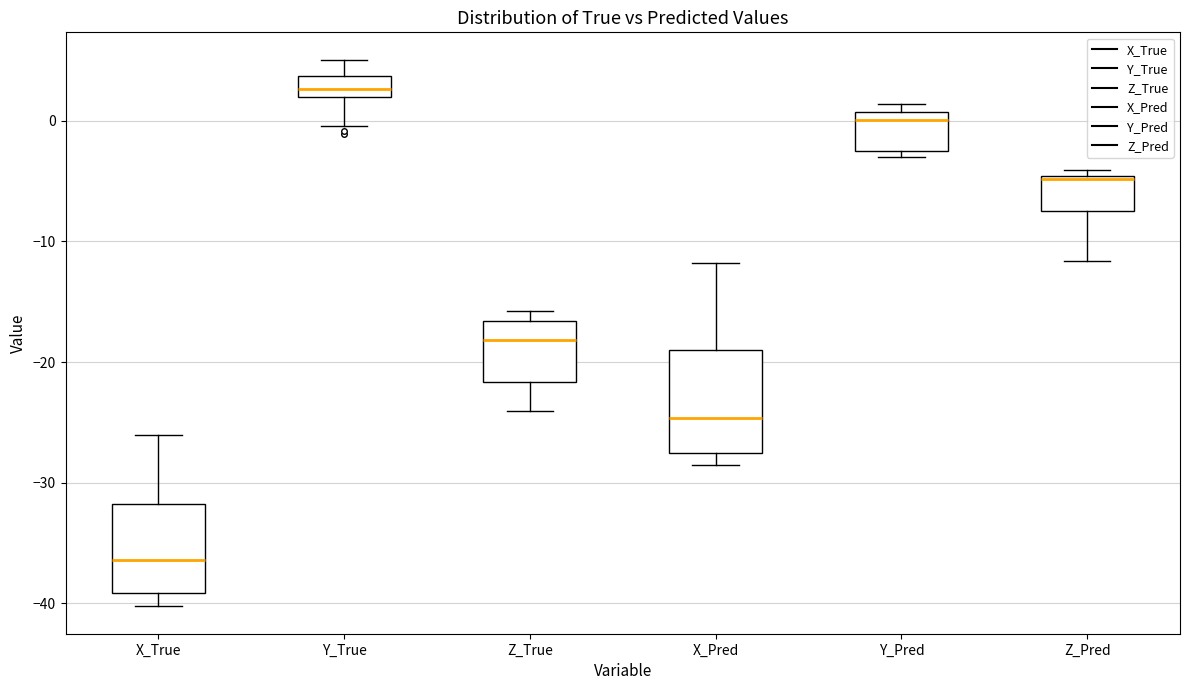

Where does the median line of the box for Y_Pred sit on the y-axis? The values are not printed on the chart, so give them approximately, as read against the axis.

0